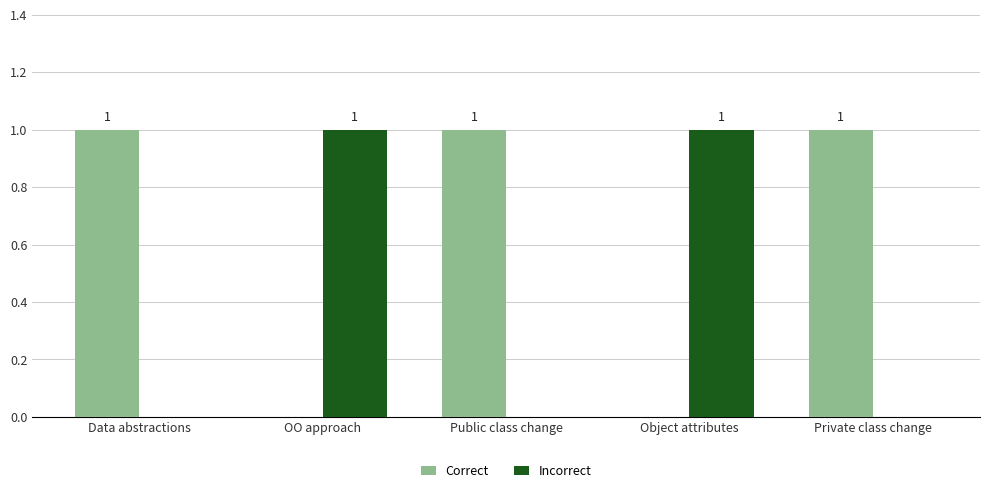

Reading left to right, what are all the values shown in this chart?

Correct: Data abstractions=1	OO approach=0	Public class change=1	Object attributes=0	Private class change=1
Incorrect: Data abstractions=0	OO approach=1	Public class change=0	Object attributes=1	Private class change=0